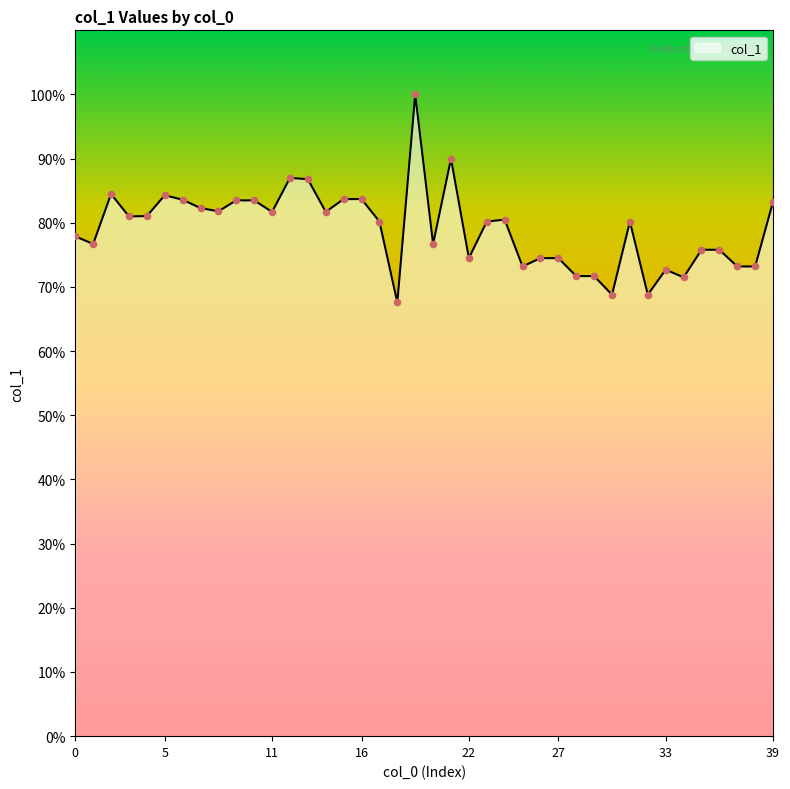

What is the maximum value shown in the chart?

100.0